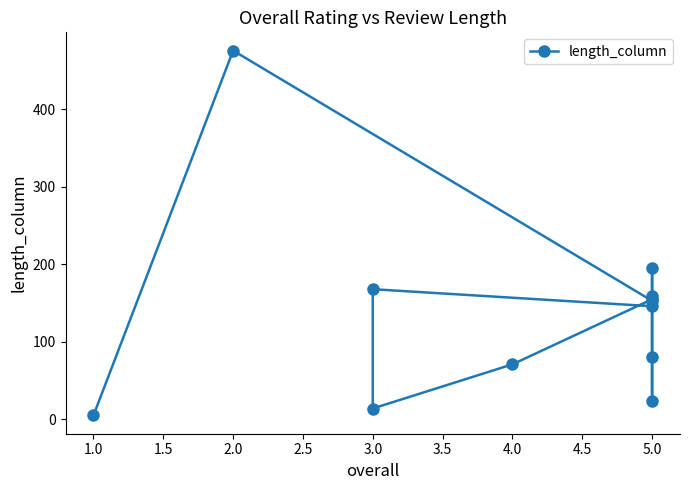

What is the difference between the second highest and minimum values?

191